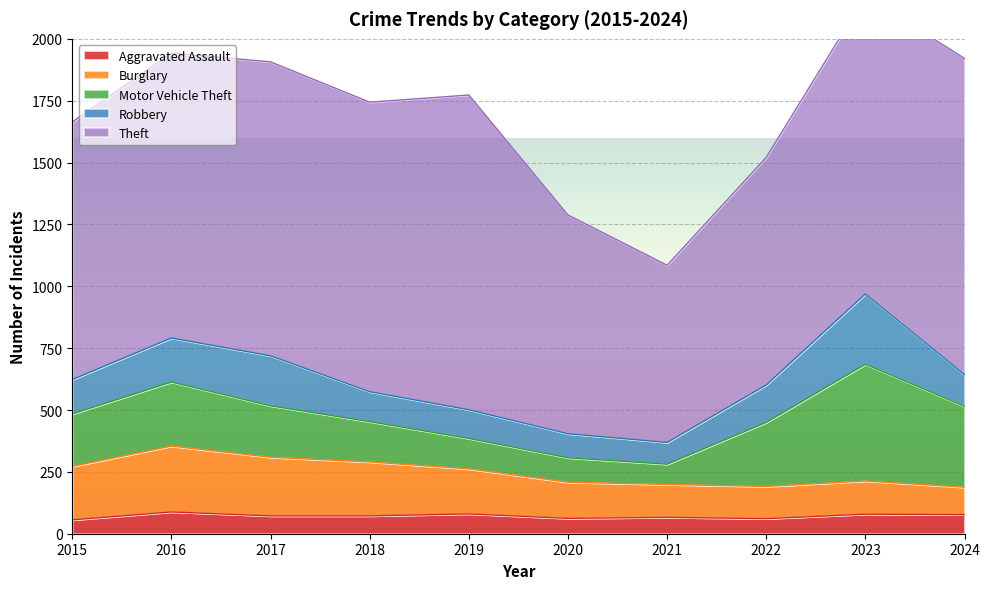

Rank the categories by Burglary value from highest to lowest.

2016, 2017, 2018, 2015, 2019, 2020, 2023, 2021, 2022, 2024